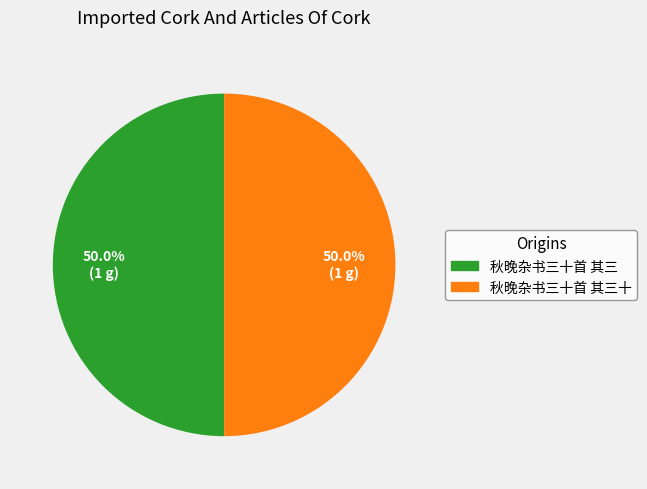

Count the number of slices in the pie.

2